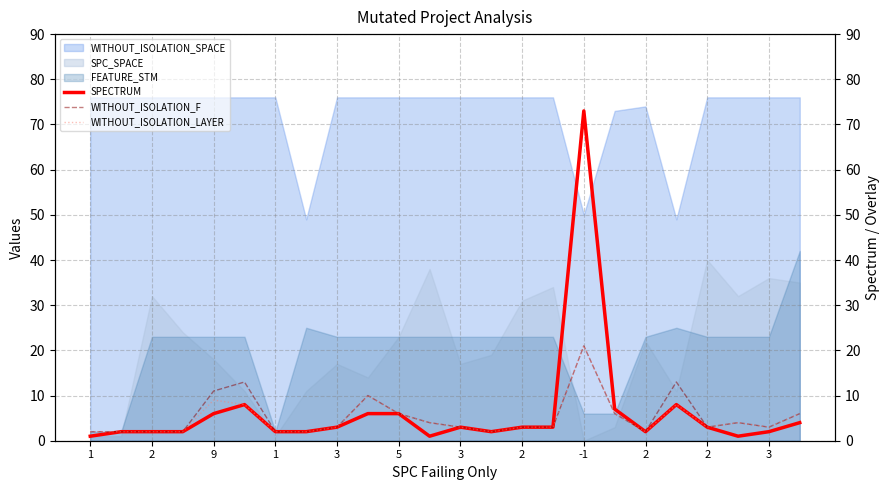

What is the difference between the WITHOUT_ISOLATION_F values at 2 and 5?

3